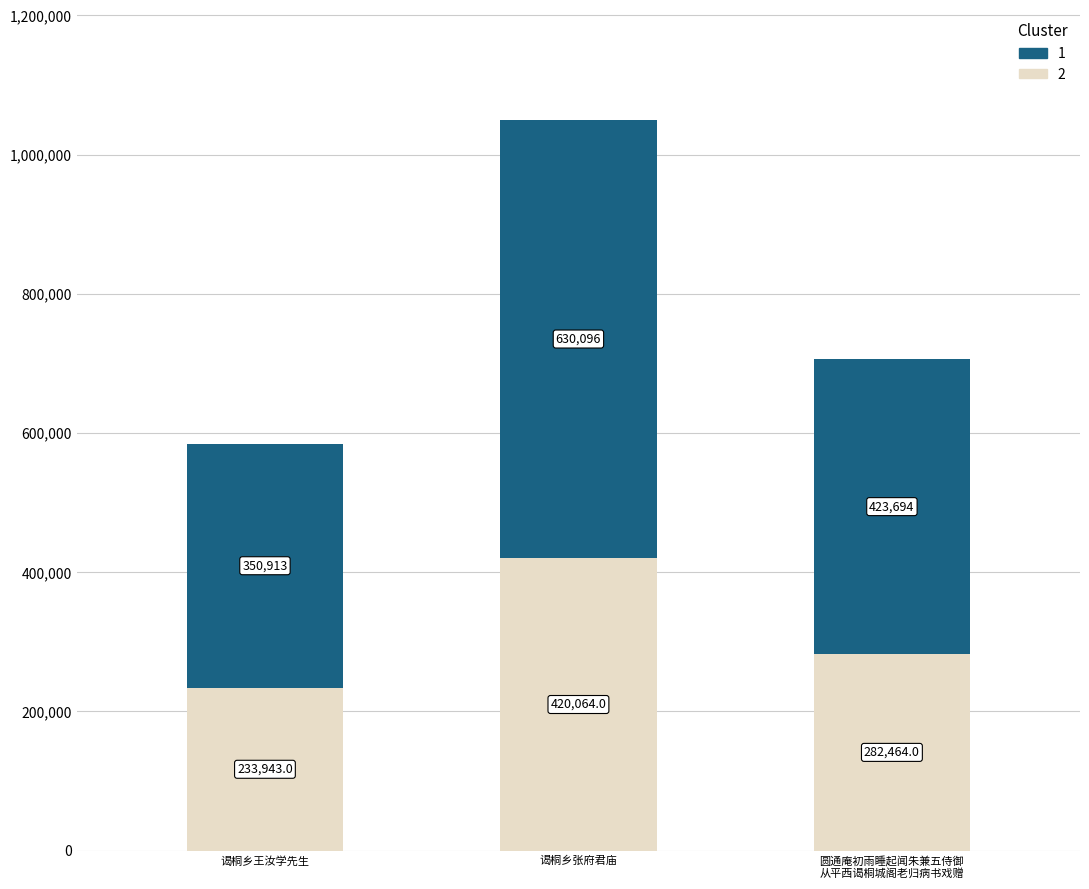

True or false: 2 has a value of 420064 at 谒桐乡张府君庙.

True